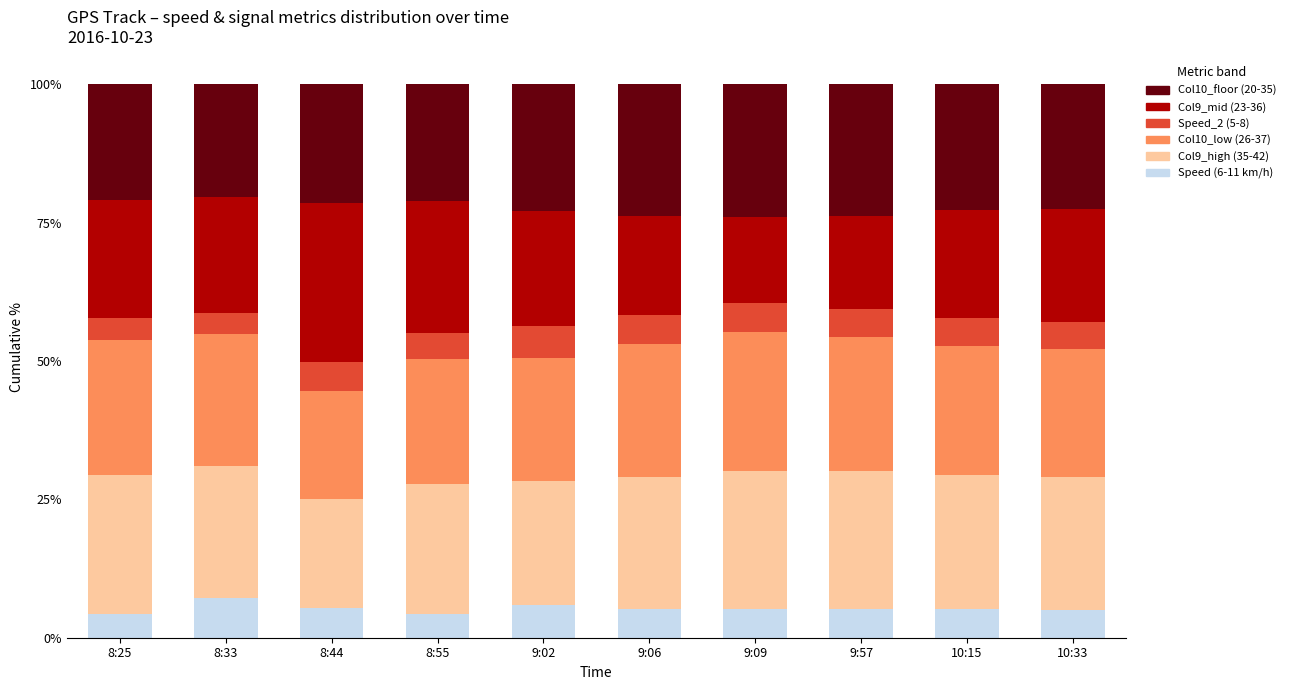

Count the number of data series in this chart.

6